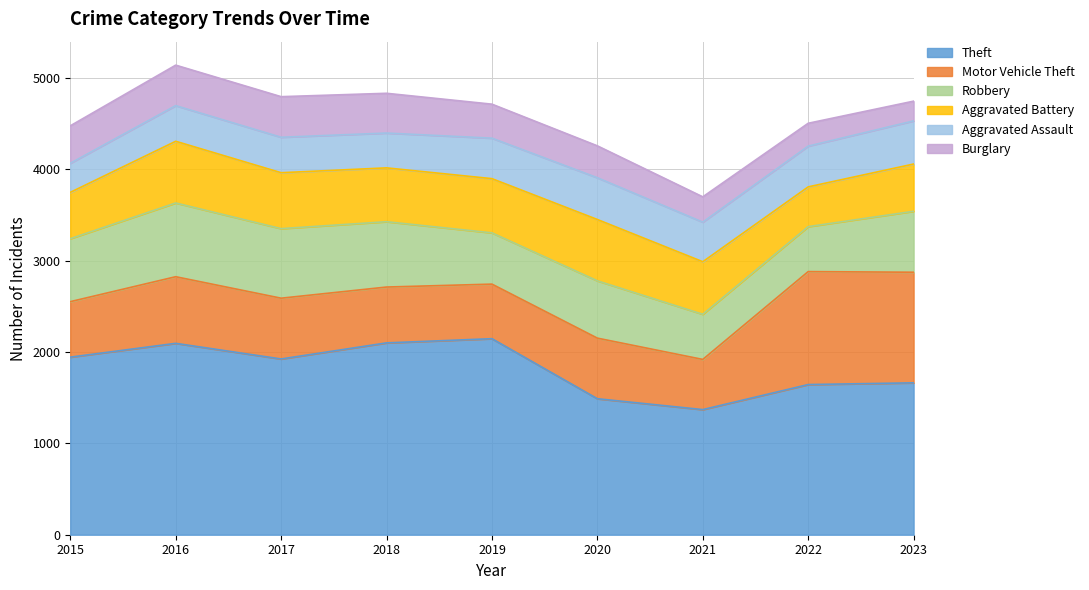

Rank the series by their maximum value, from lowest to highest.

Burglary, Aggravated Assault, Aggravated Battery, Robbery, Motor Vehicle Theft, Theft